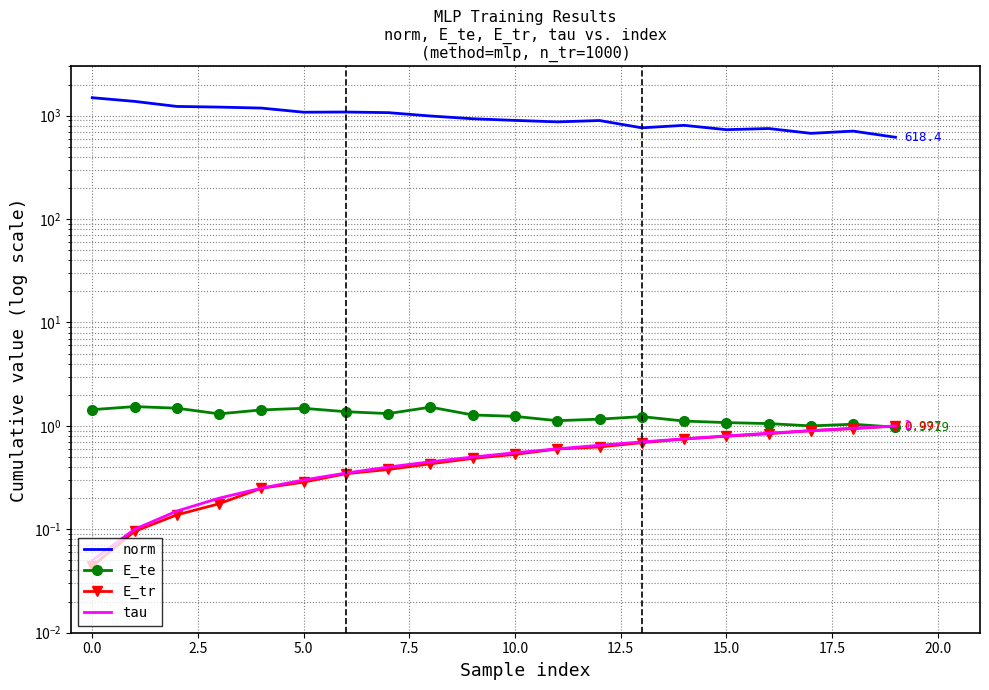

Is this an area chart (filled region under the line)?

No